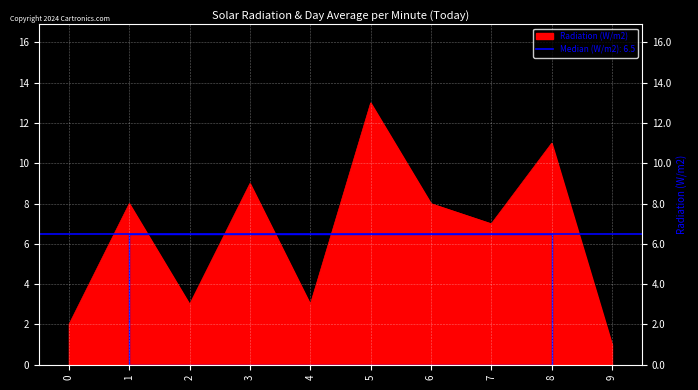

Reading left to right, transcribe all the data shown in this chart.

0=2	1=8	2=3	3=9	4=3	5=13	6=8	7=7	8=11	9=1